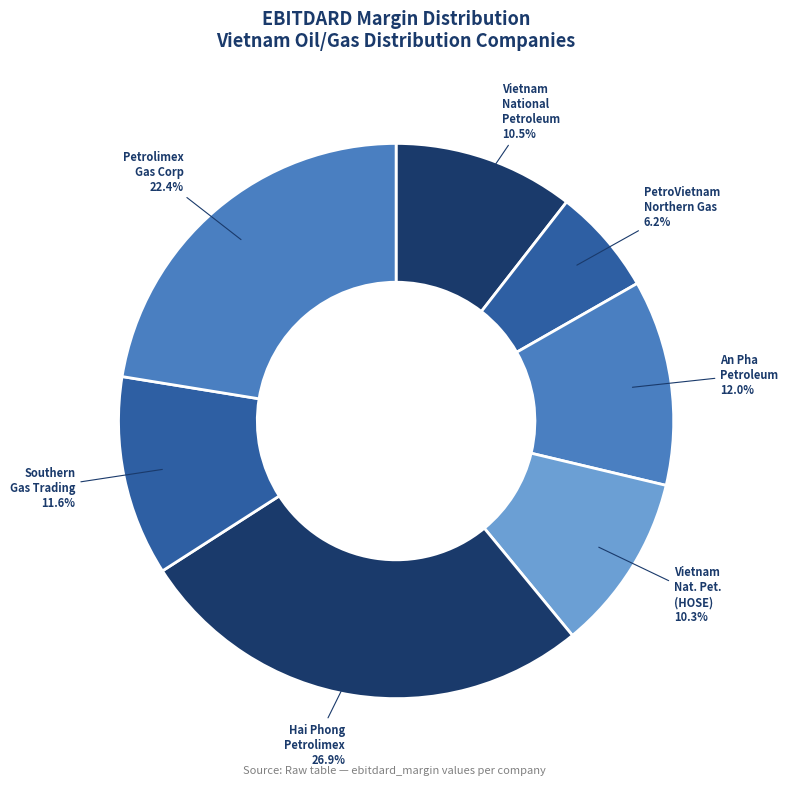

To the nearest percent, what is the difference between the largest and smallest slice percentages?

21%